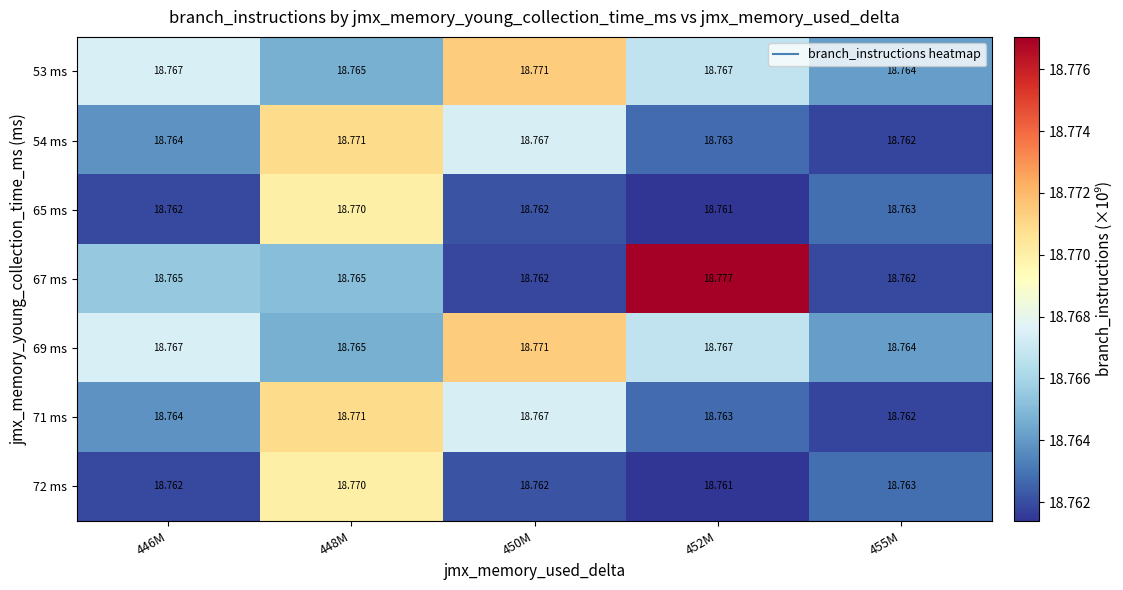

At which category is the sum across all series the highest?

448M